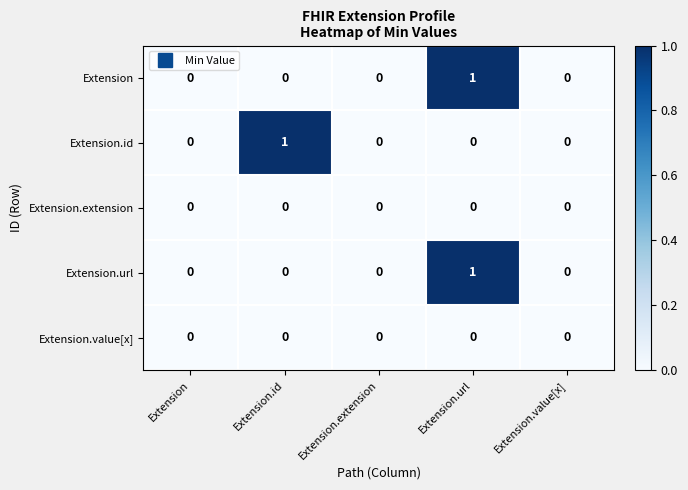

How many Extension values are between 0 and 1?

5